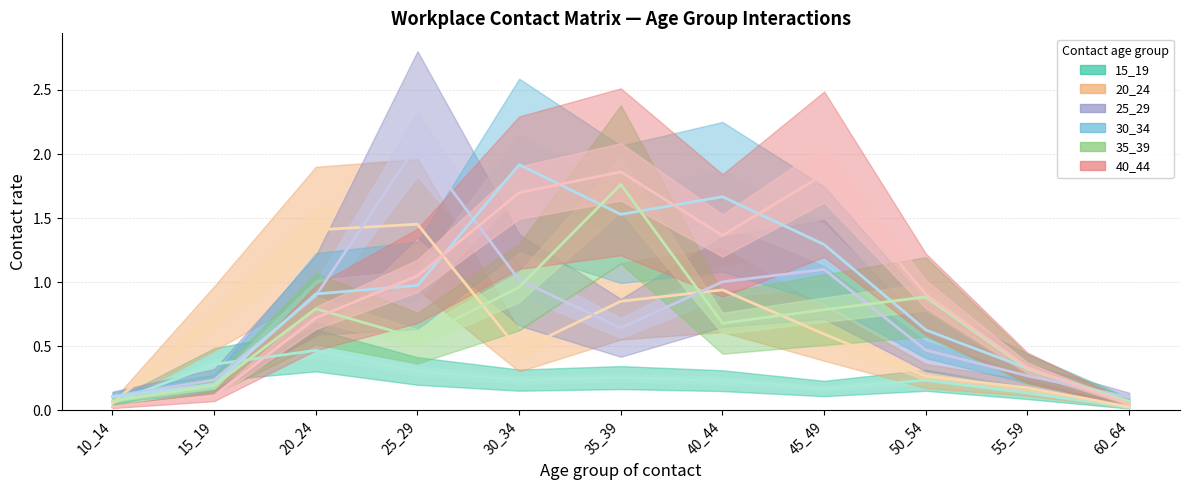

How many lines are shown in the chart?

6